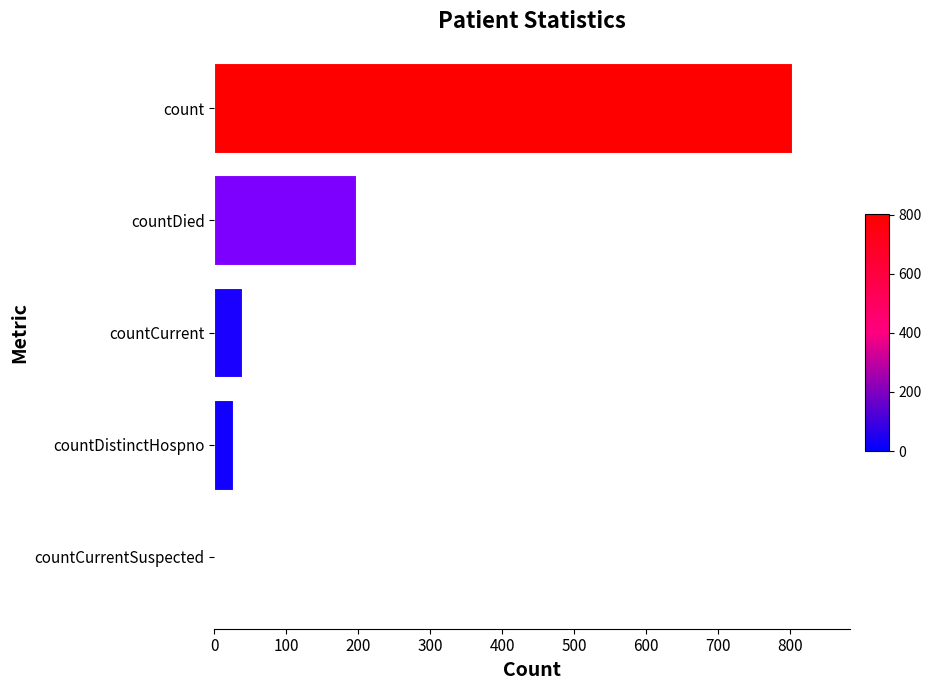

What is the sum of the values at countCurrent and count?

842